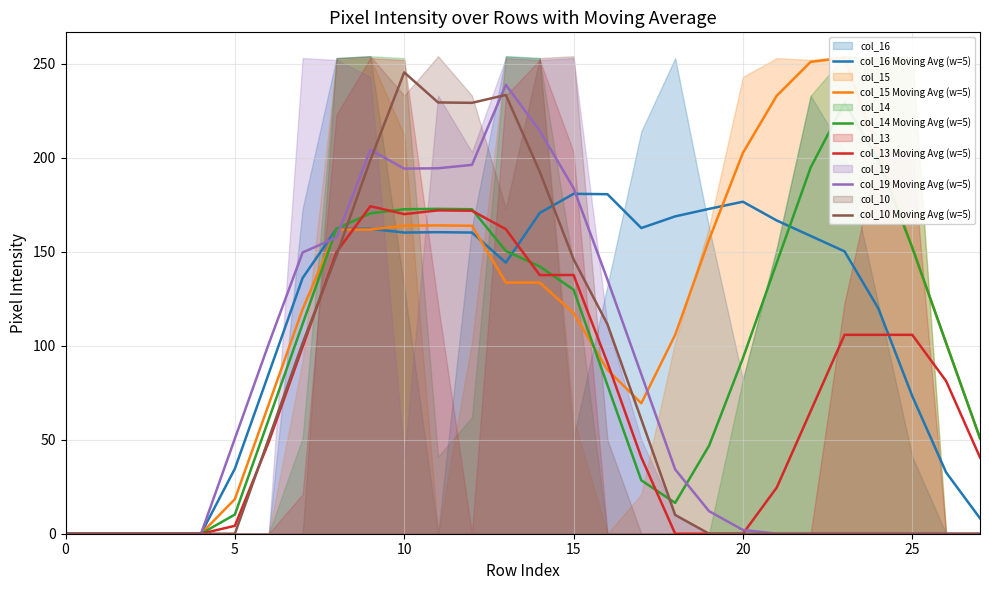

What is the difference between the col_14 Moving Avg (w=5) values at 19 and 10?

125.8